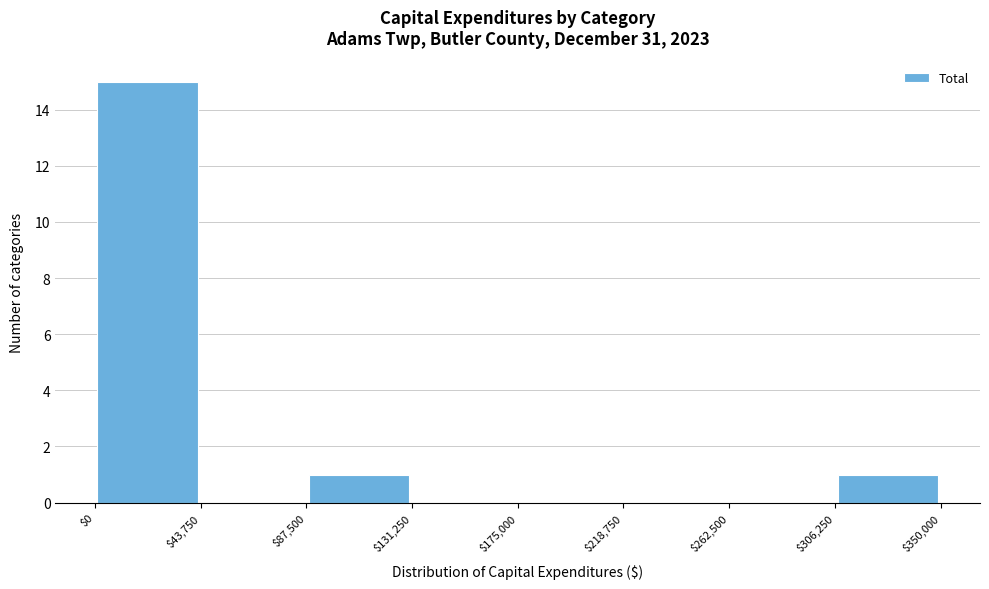

Reading left to right, transcribe this chart: for each bar, give the range it covers on the x-axis and its height. The values are not printed on the chart, so give them approximately, as read against the axis.

$0 to $43,750: 15
$43,750 to $87,500: 0
$87,500 to $131,250: 1
$131,250 to $175,000: 0
$175,000 to $218,750: 0
$218,750 to $262,500: 0
$262,500 to $306,250: 0
$306,250 to $350,000: 1